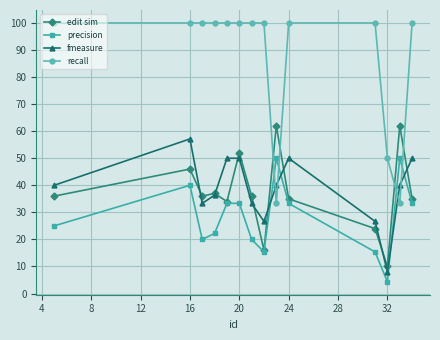

Count the number of data series in this chart.

4